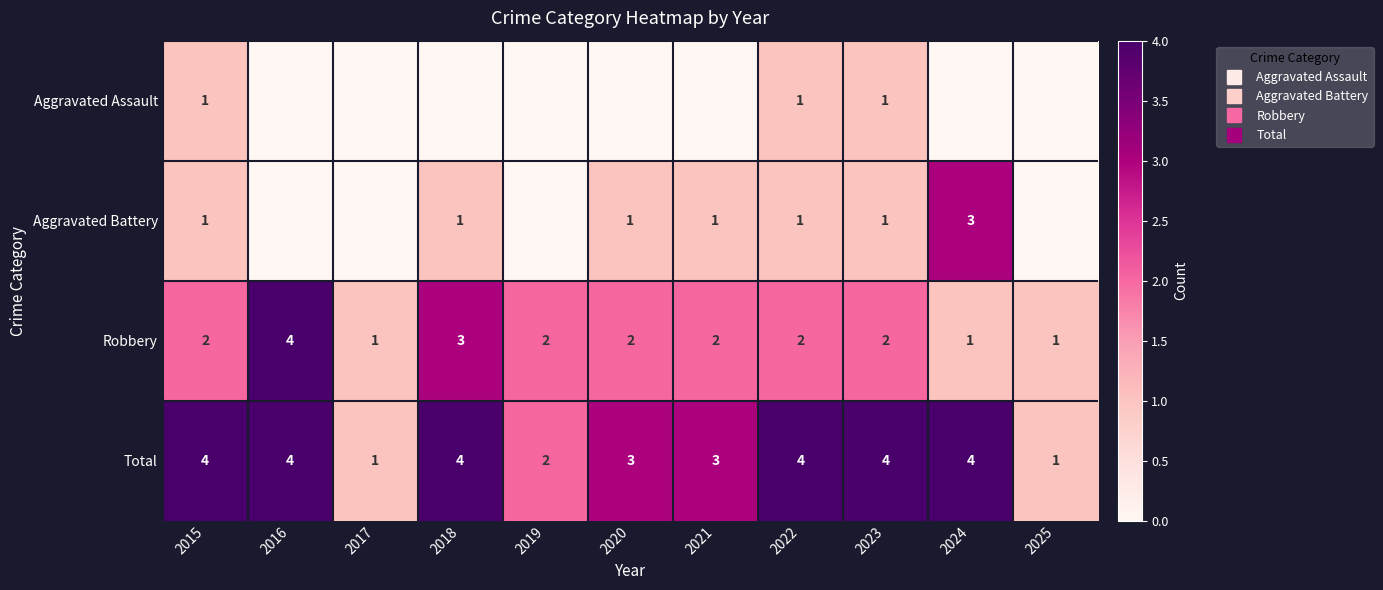

What is the total value across all series at 2024?

8